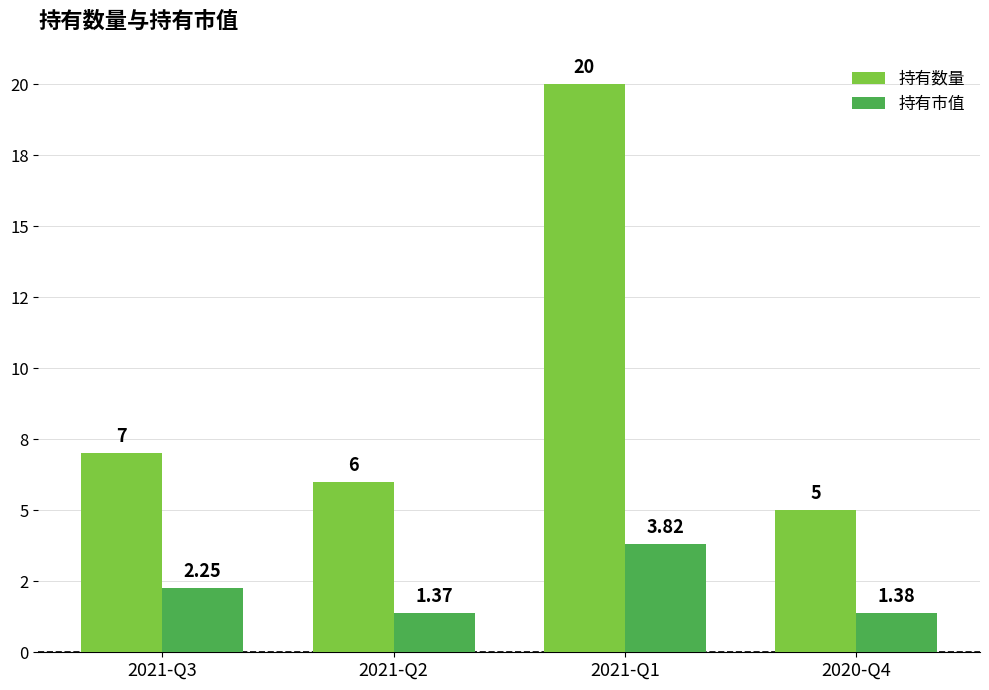

What is the label of the 3rd bar from the right?

2021-Q2